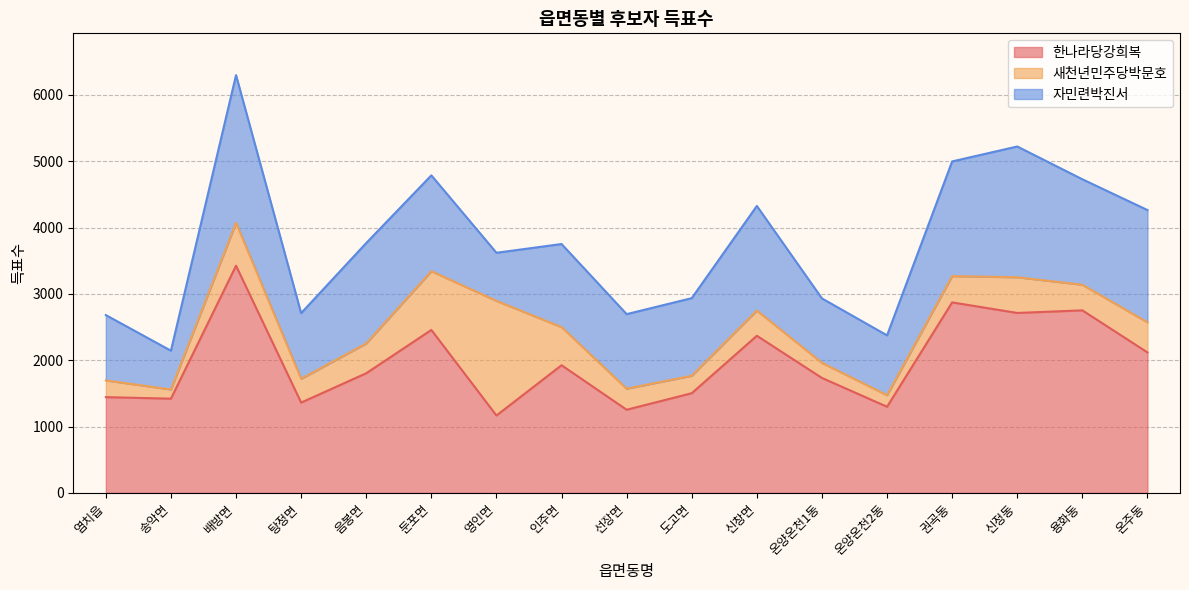

True or false: 자민련박진서 and 새천년민주당박문호 cross at least once.

True